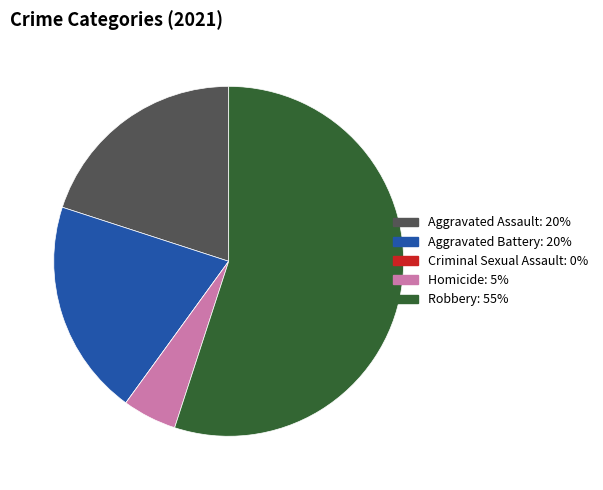

True or false: Homicide accounts for 1% of the total.

False